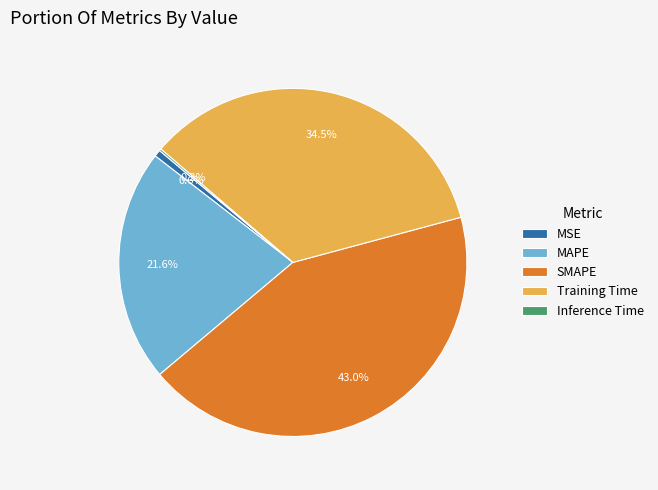

What percentage is NOT represented by MAPE?

78.4%